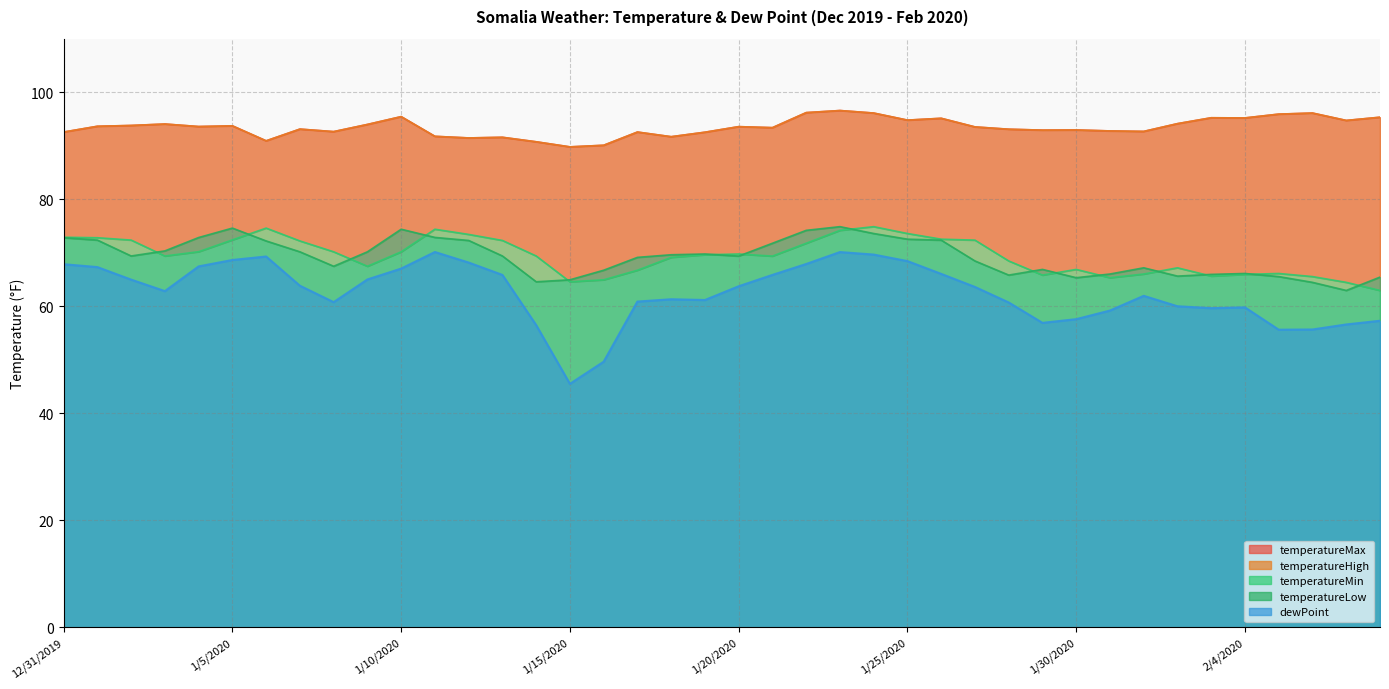

What is the total value across all series at 1/19/2020?

385.6